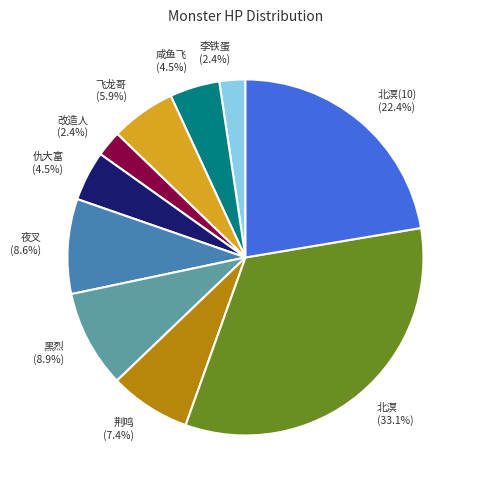

What percentage is NOT represented by 咸鱼飞?

95.5%